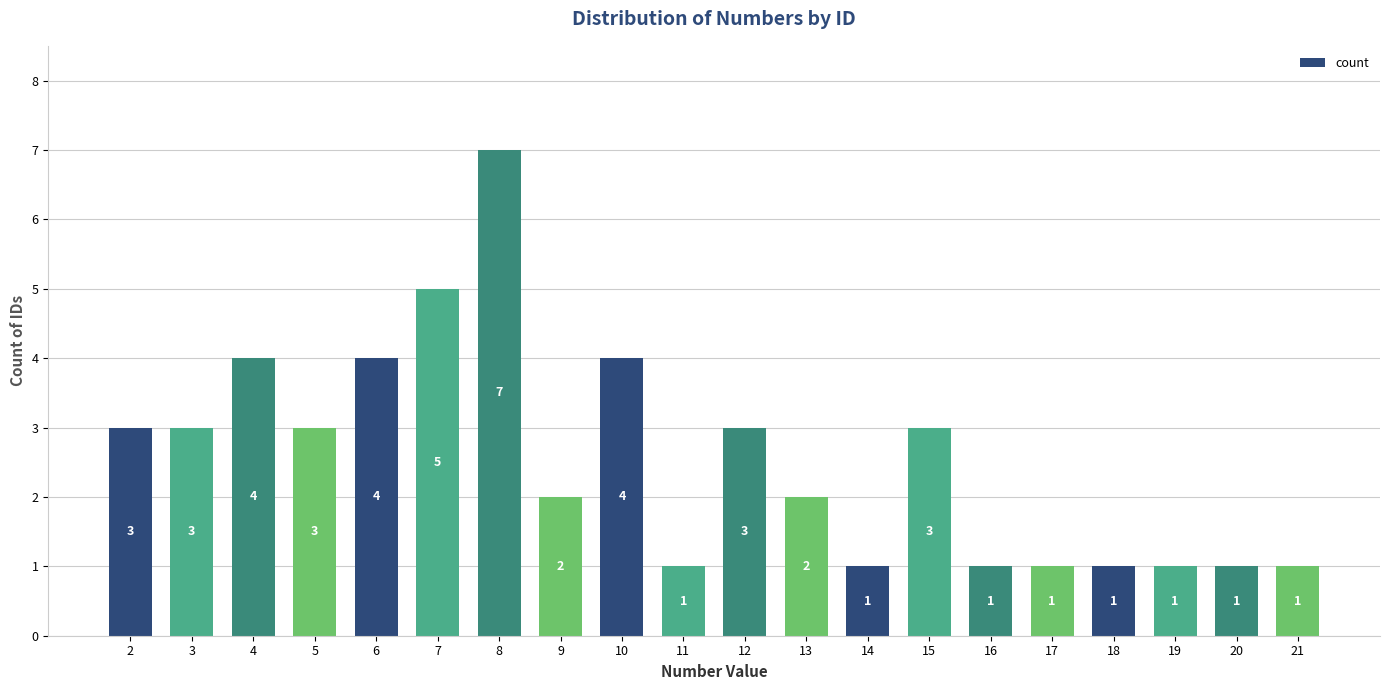

What is the maximum value shown in the chart?

7